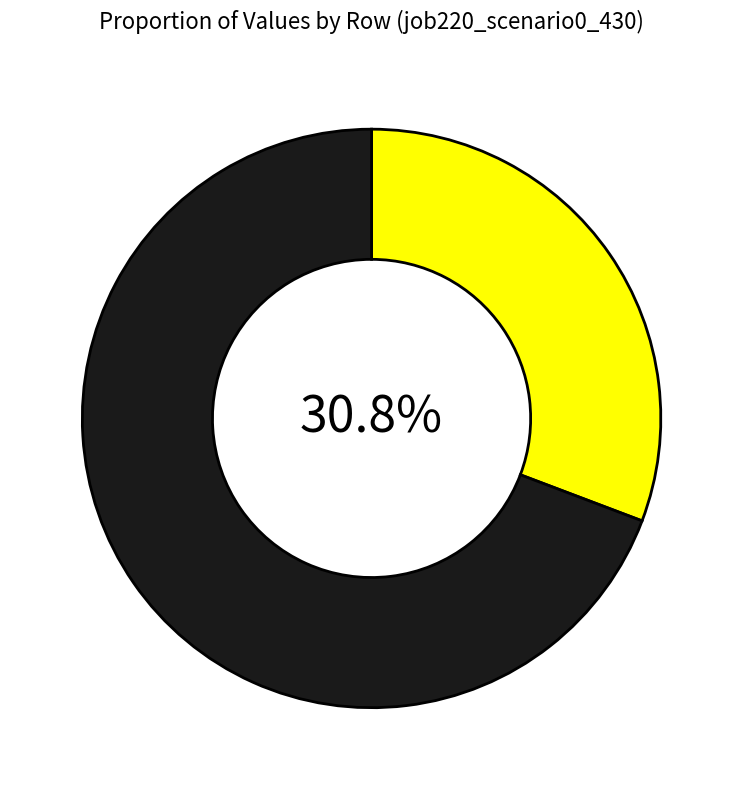

Is there a majority slice in this chart?

Yes